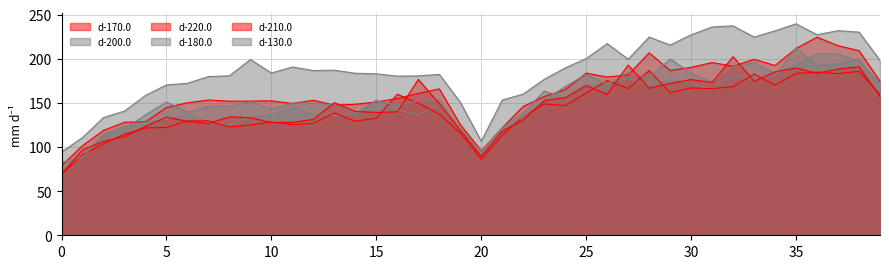

Between 9 and 4, which is larger?

9